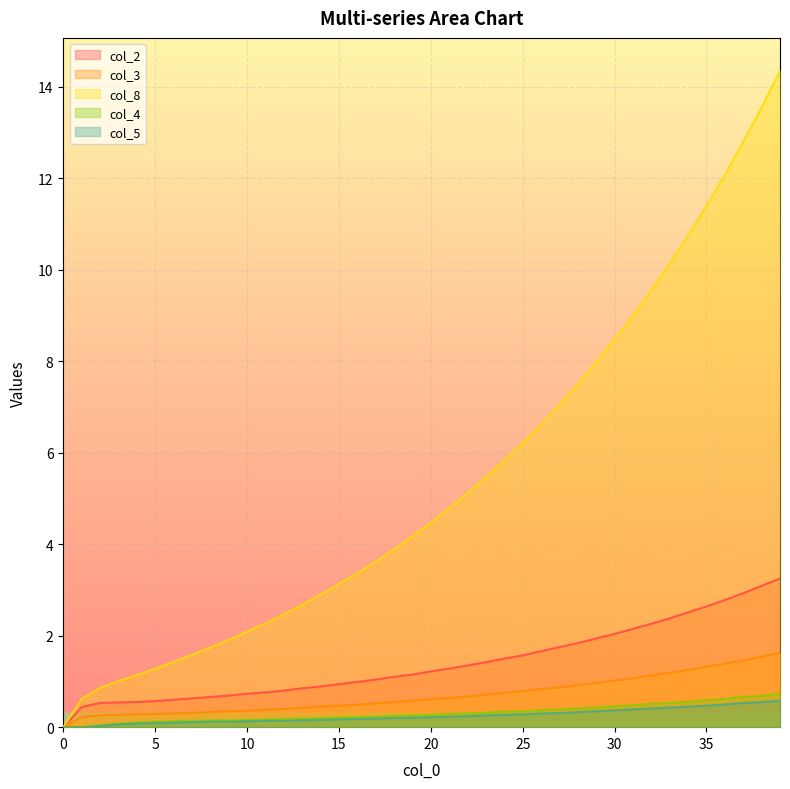

What is the difference between the maximum and minimum values in the col_4 series?

0.7